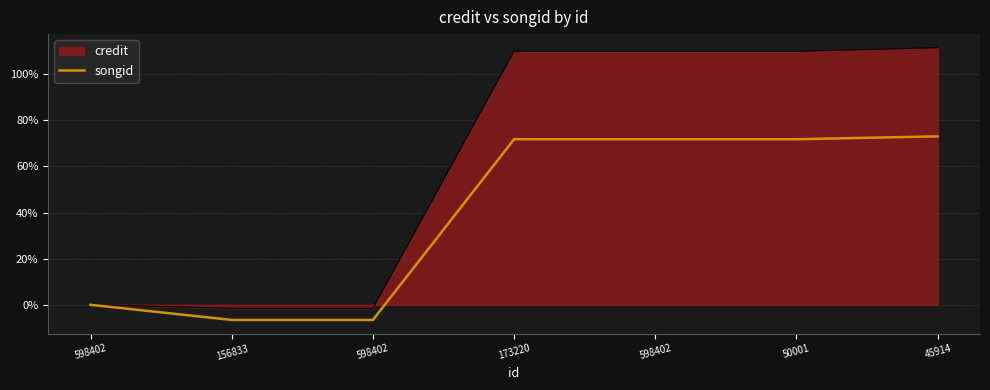

Does the chart have visible grid lines?

Yes